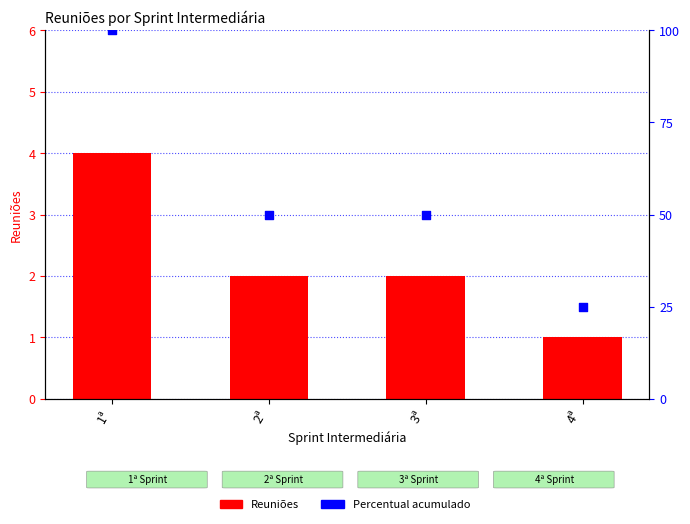

Which series contains the lowest Y value?

Reuniões